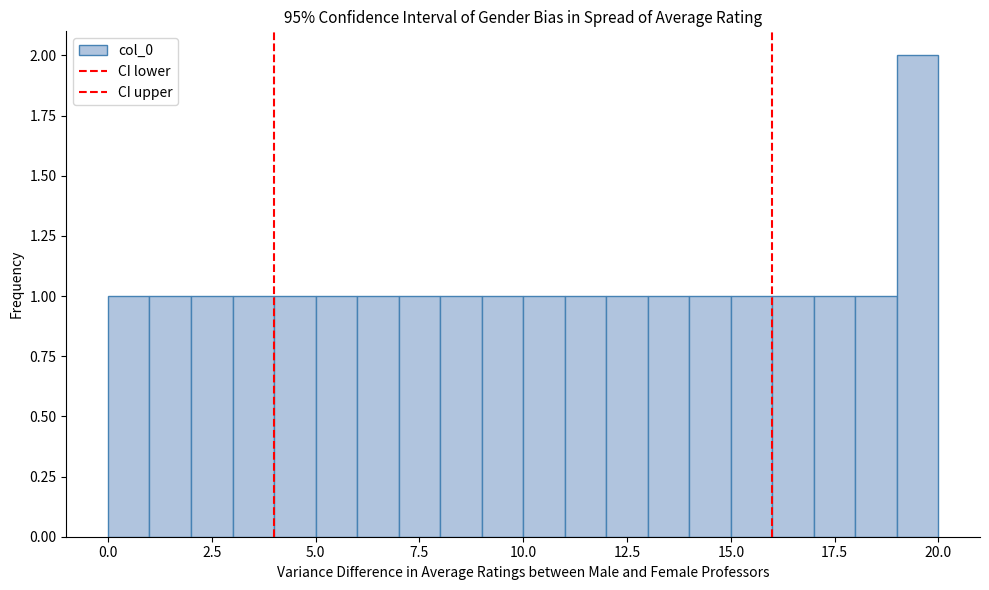

Around what value on the x-axis is the tallest bar? Give the approximate position of its centre, as read against the axis.

19.5